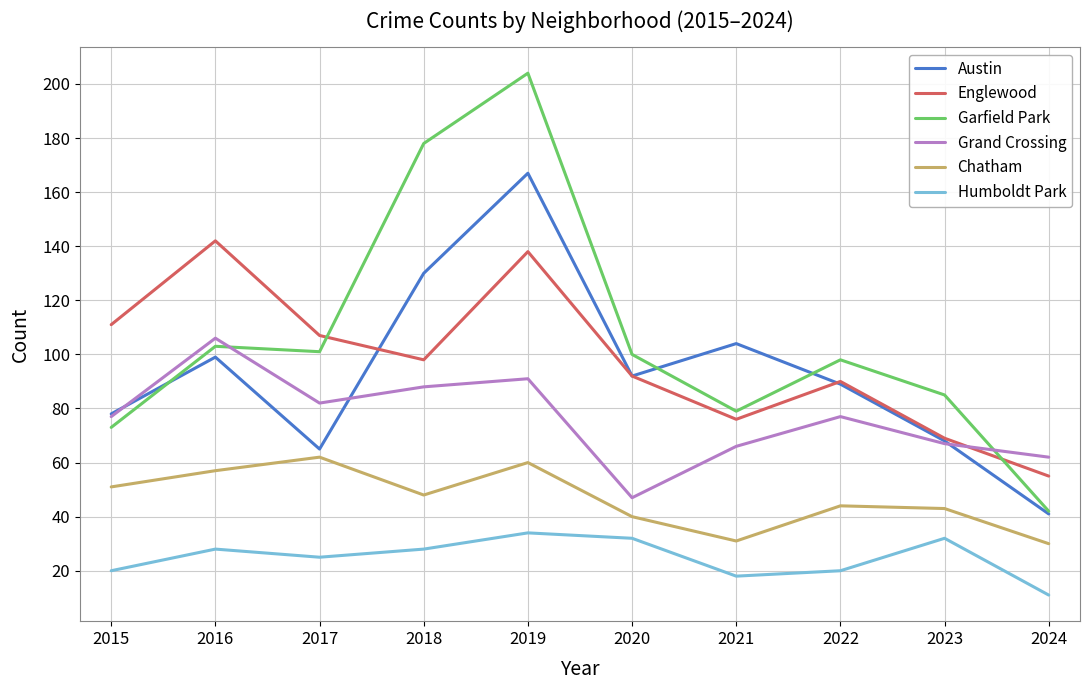

Reading left to right, list all the values displayed in this chart.

Austin: 2015=78	2016=99	2017=65	2018=130	2019=167	2020=92	2021=104	2022=89	2023=68	2024=41
Englewood: 2015=111	2016=142	2017=107	2018=98	2019=138	2020=92	2021=76	2022=90	2023=69	2024=55
Garfield Park: 2015=73	2016=103	2017=101	2018=178	2019=204	2020=100	2021=79	2022=98	2023=85	2024=42
Grand Crossing: 2015=77	2016=106	2017=82	2018=88	2019=91	2020=47	2021=66	2022=77	2023=67	2024=62
Chatham: 2015=51	2016=57	2017=62	2018=48	2019=60	2020=40	2021=31	2022=44	2023=43	2024=30
Humboldt Park: 2015=20	2016=28	2017=25	2018=28	2019=34	2020=32	2021=18	2022=20	2023=32	2024=11